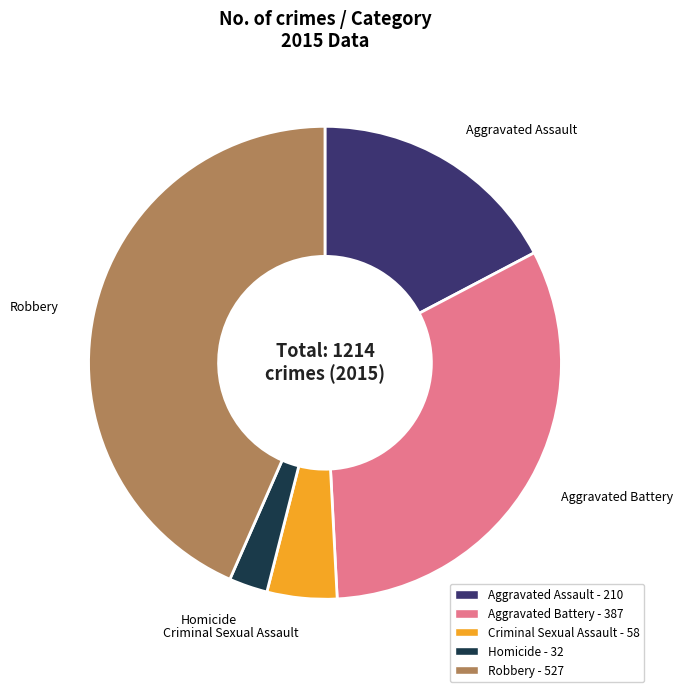

Does Robbery account for over 50% of the chart?

No